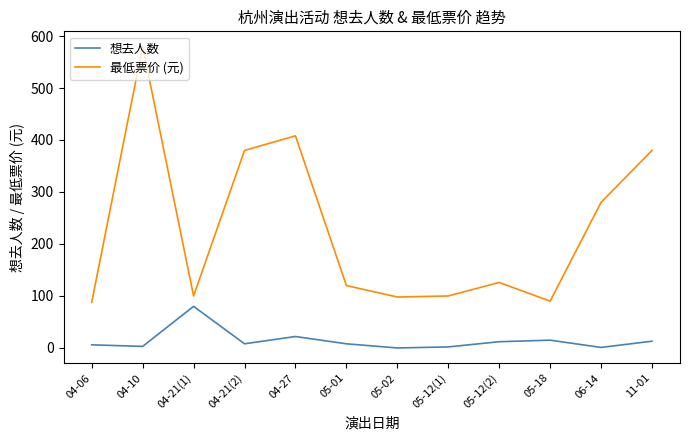

At which category does 最低票价 (元) reach its first local peak?

04-10